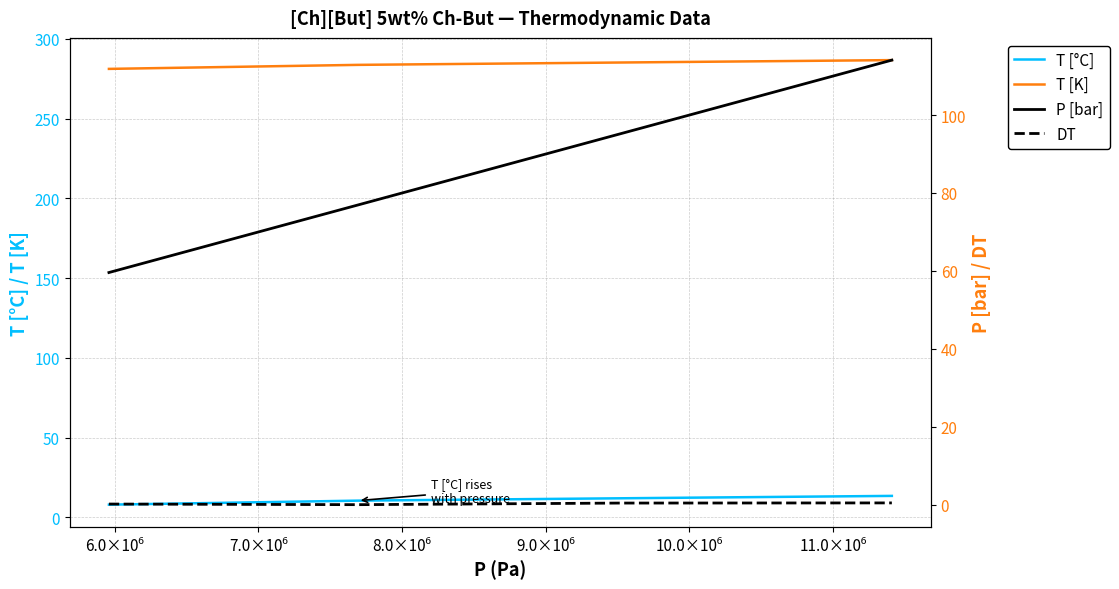

True or false: DT and T [K] cross at least once.

False